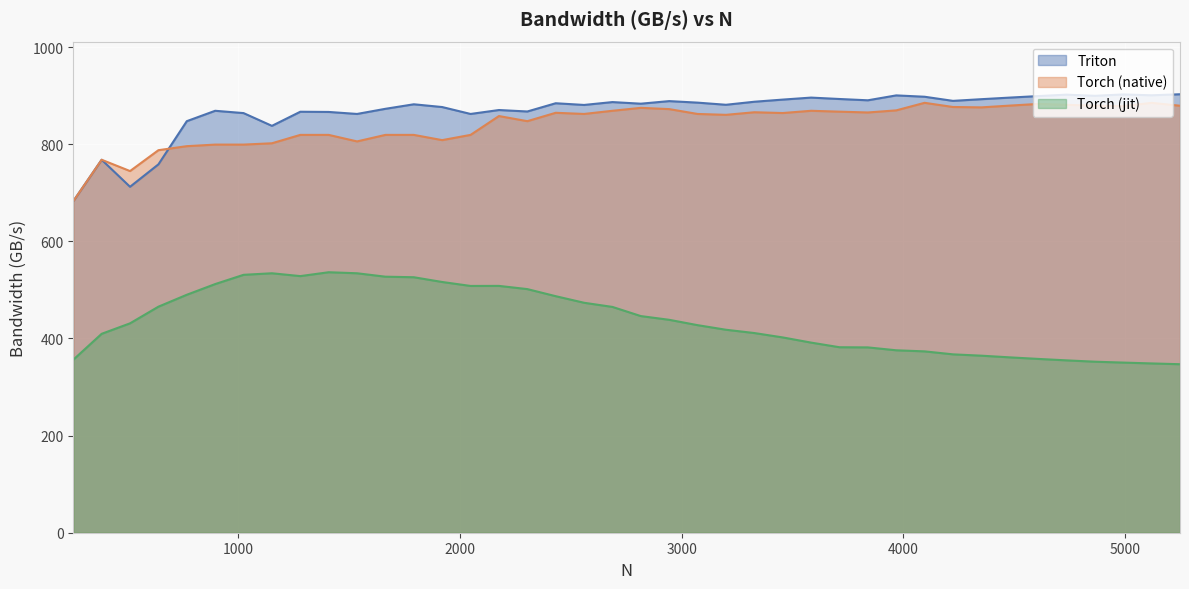

Between 2048 and 2432, which series saw the biggest shift?

Torch (native)